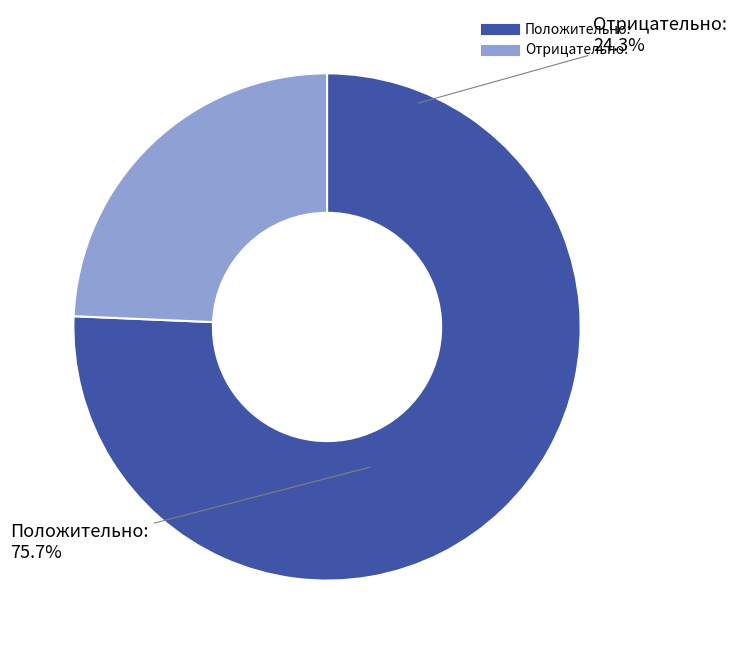

To the nearest percent, what is the difference between the Отрицательно: and Положительно: slice percentages?

51%